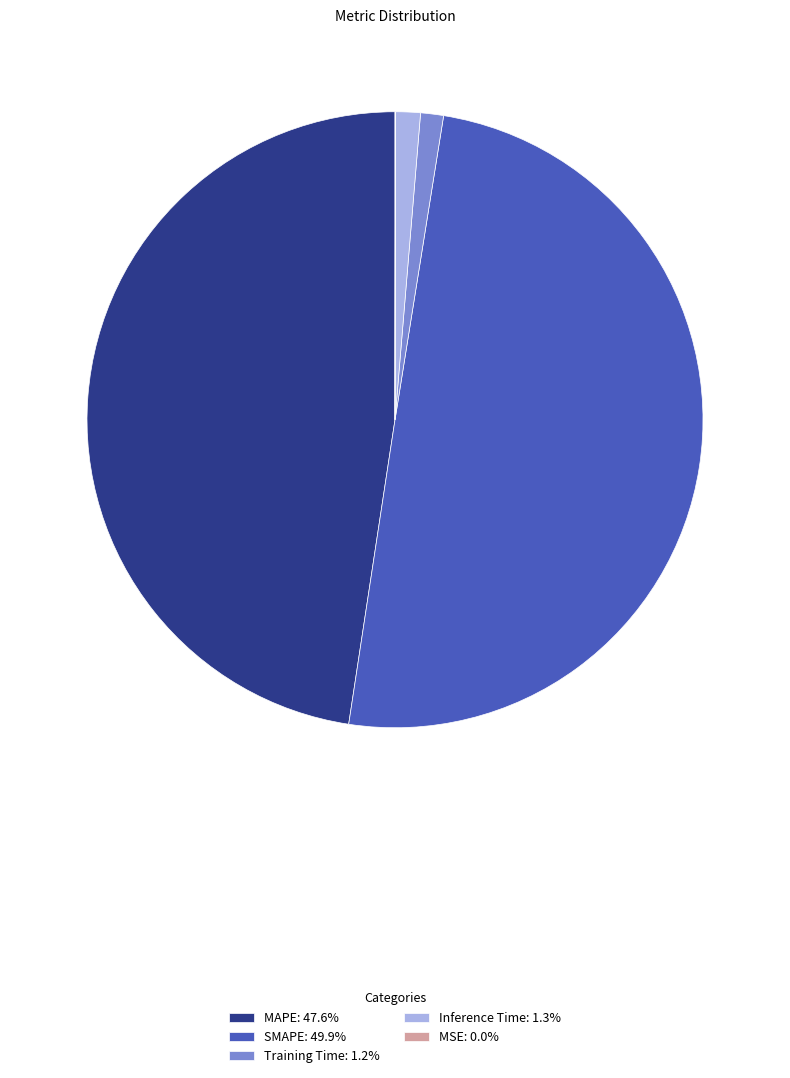

Is the sum of MAPE: 47.6% and Training Time: 1.2% greater than half?

No